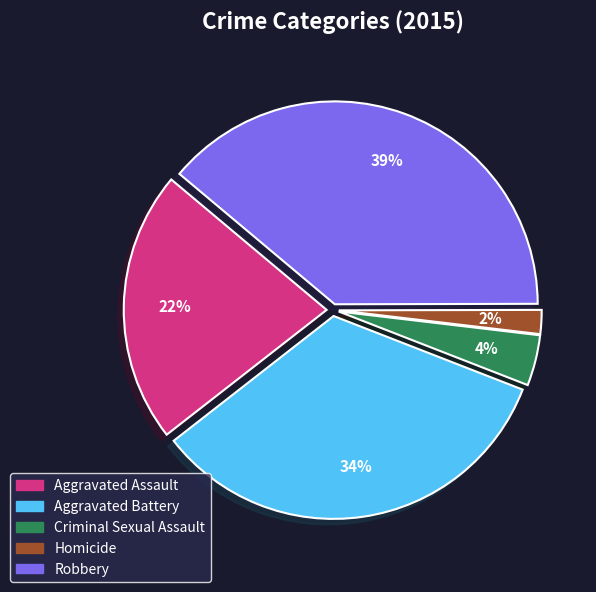

Is it true that Criminal Sexual Assault is 4% of the pie?

True